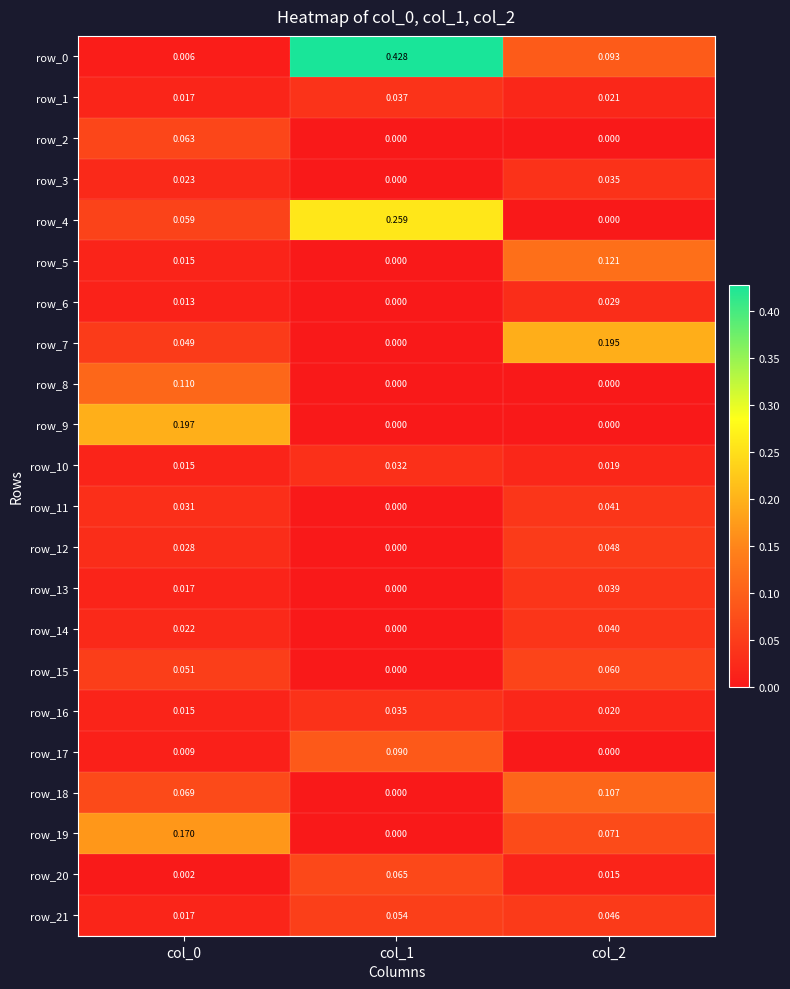

What is the total value across all series at col_1?

1.0